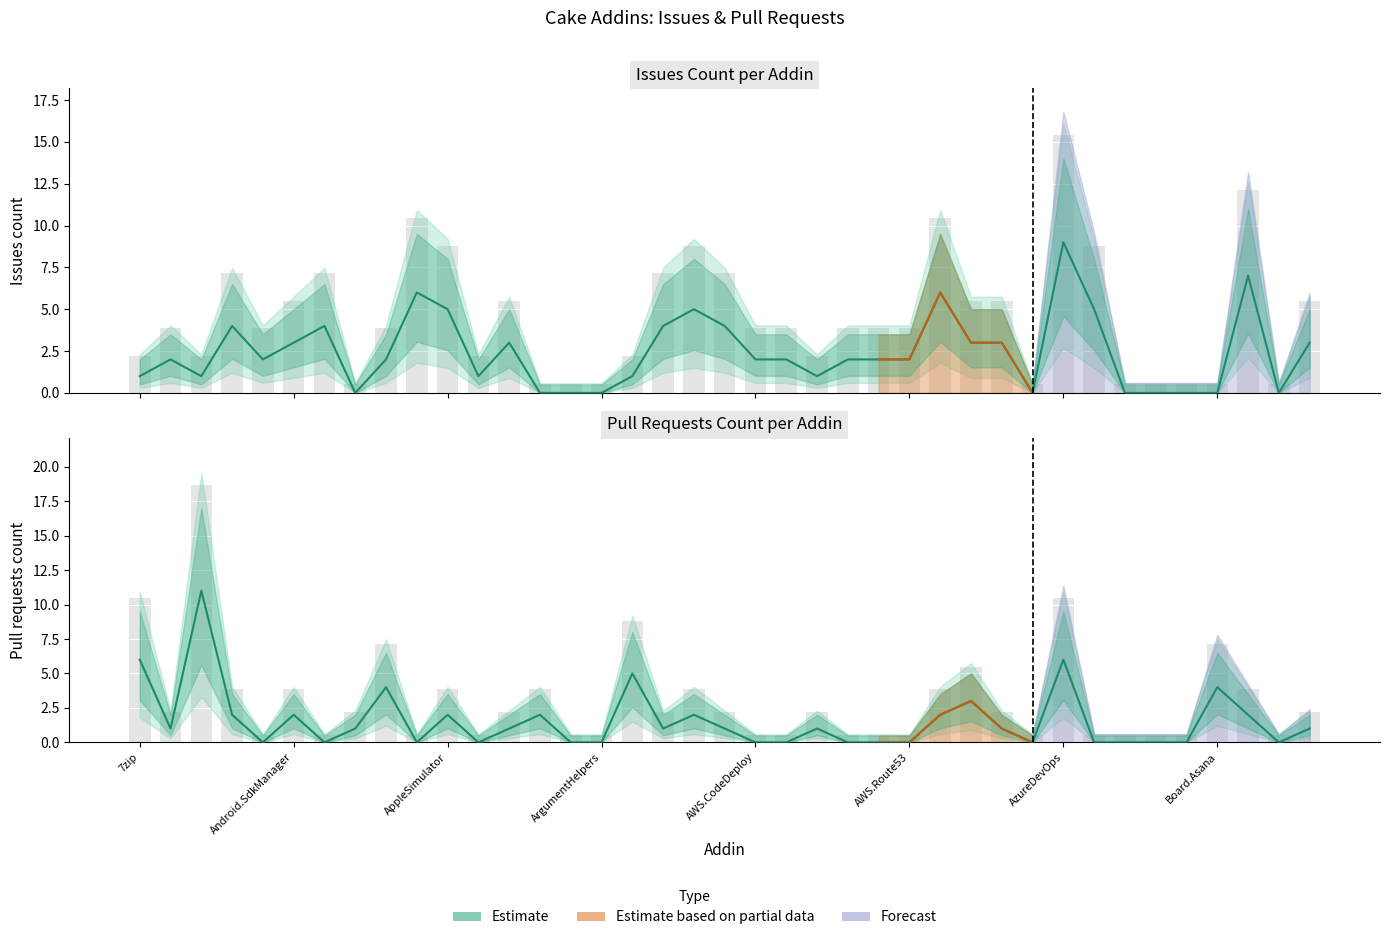

What is the change in value from 13 to 33?

-2